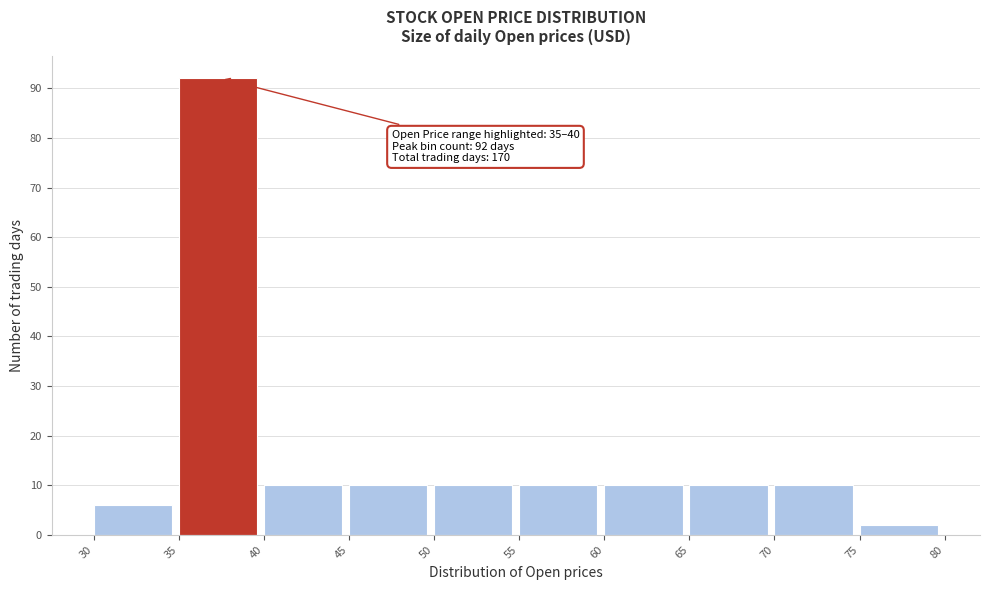

Which range on the x-axis has the tallest bar?

35 to 40